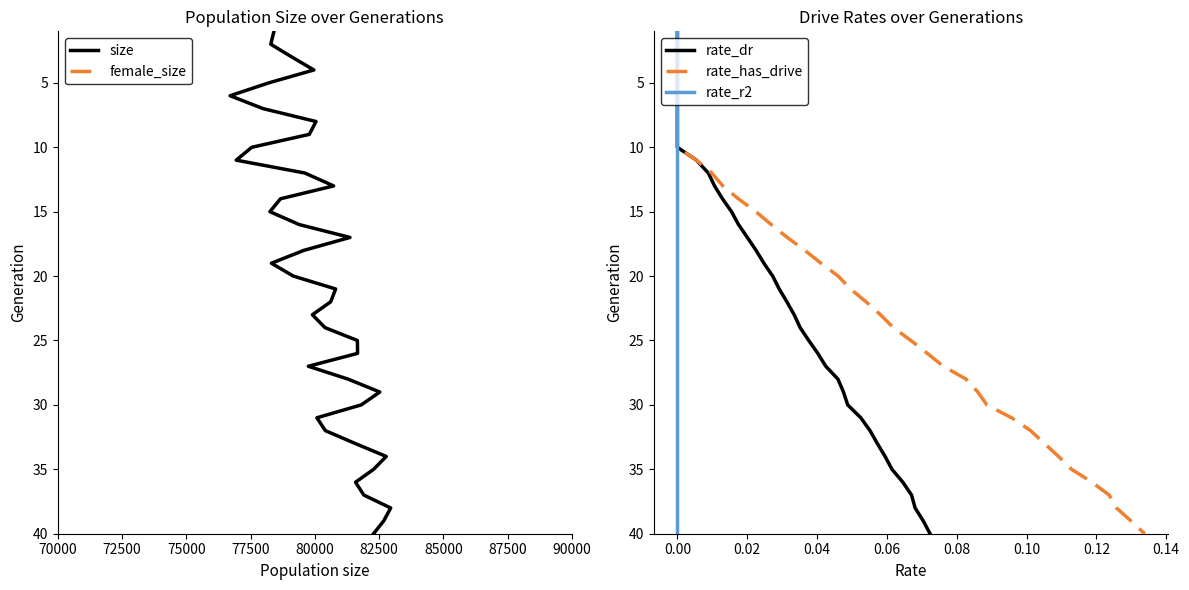

True or false: rate_dr and rate_has_drive cross at least once.

False